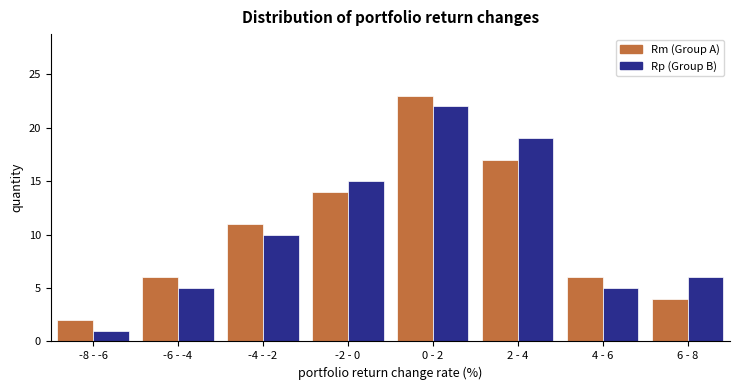

Reading left to right, extract all data points from this chart.

Rm (Group A): -8 - -6=2	-6 - -4=6	-4 - -2=11	-2 - 0=14	0 - 2=23	2 - 4=17	4 - 6=6	6 - 8=4
Rp (Group B): -8 - -6=1	-6 - -4=5	-4 - -2=10	-2 - 0=15	0 - 2=22	2 - 4=19	4 - 6=5	6 - 8=6